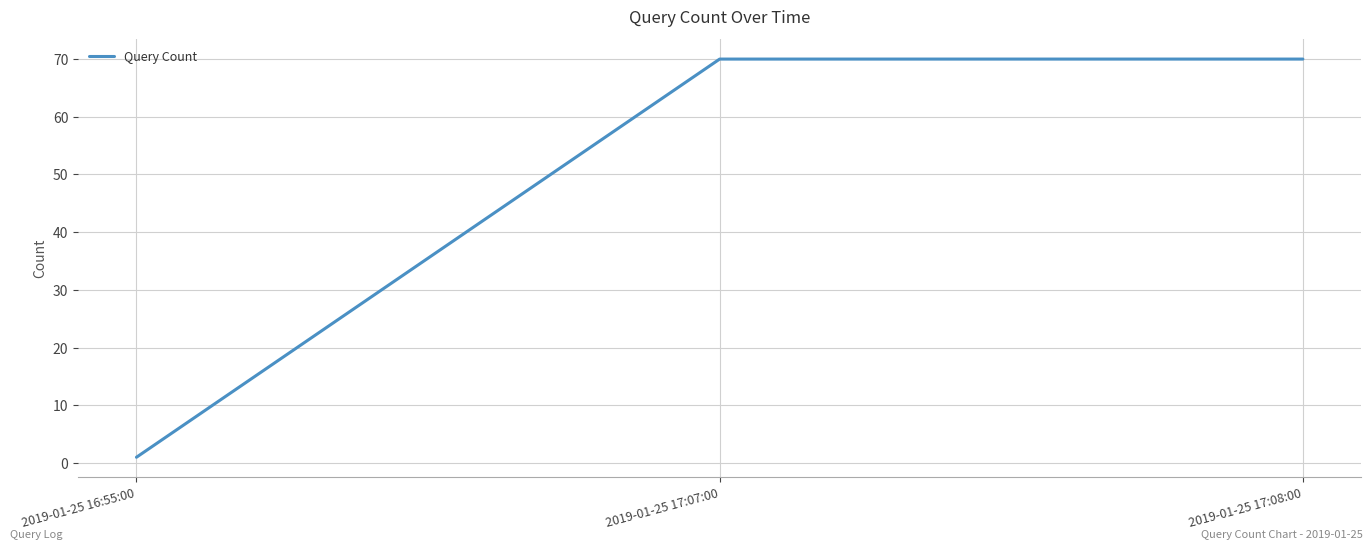

What is the change in value from 2019-01-25 16:55:00 to 2019-01-25 17:08:00?

+69